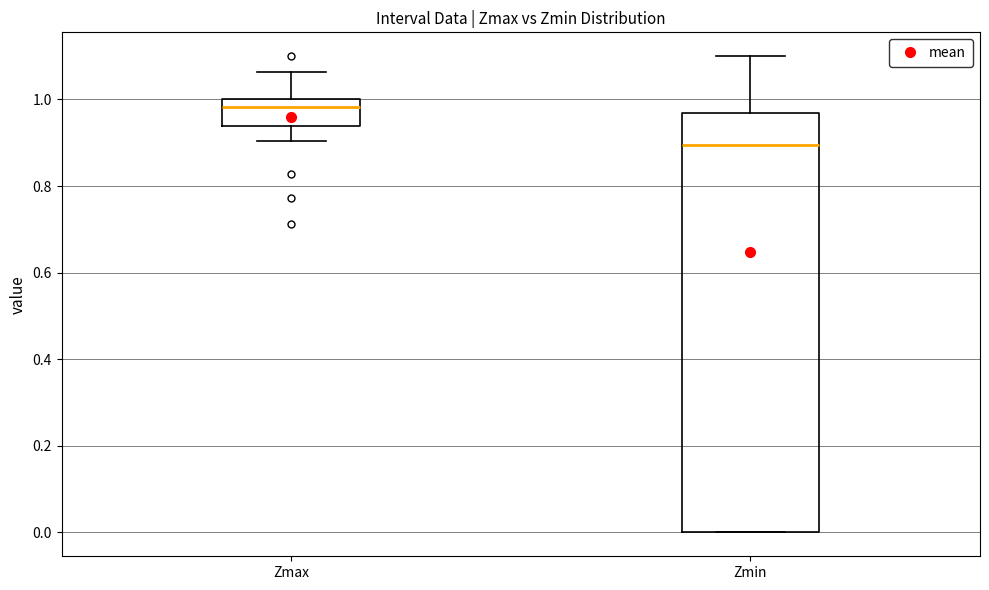

Which box is the tallest, from its lower edge to its upper edge?

Zmin